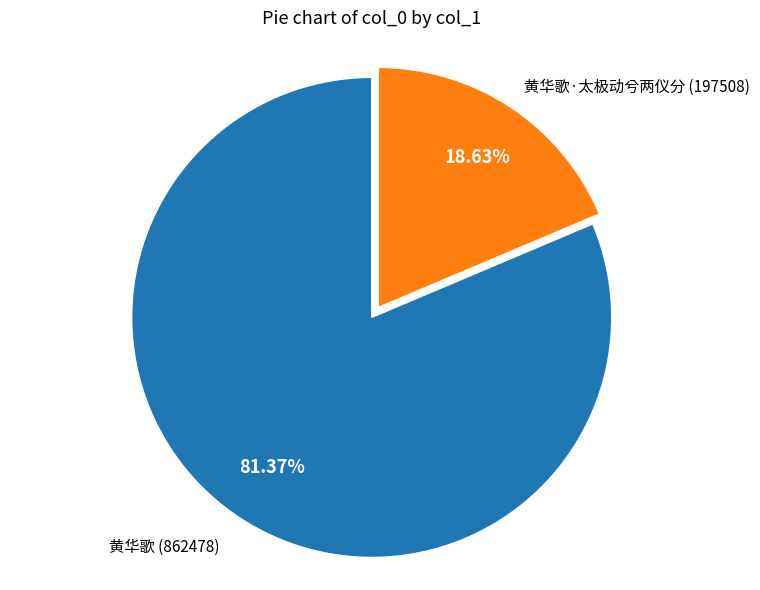

Approximately how many times larger is the value at 黄华歌 compared to 黄华歌·太极动兮两仪分?

4.4